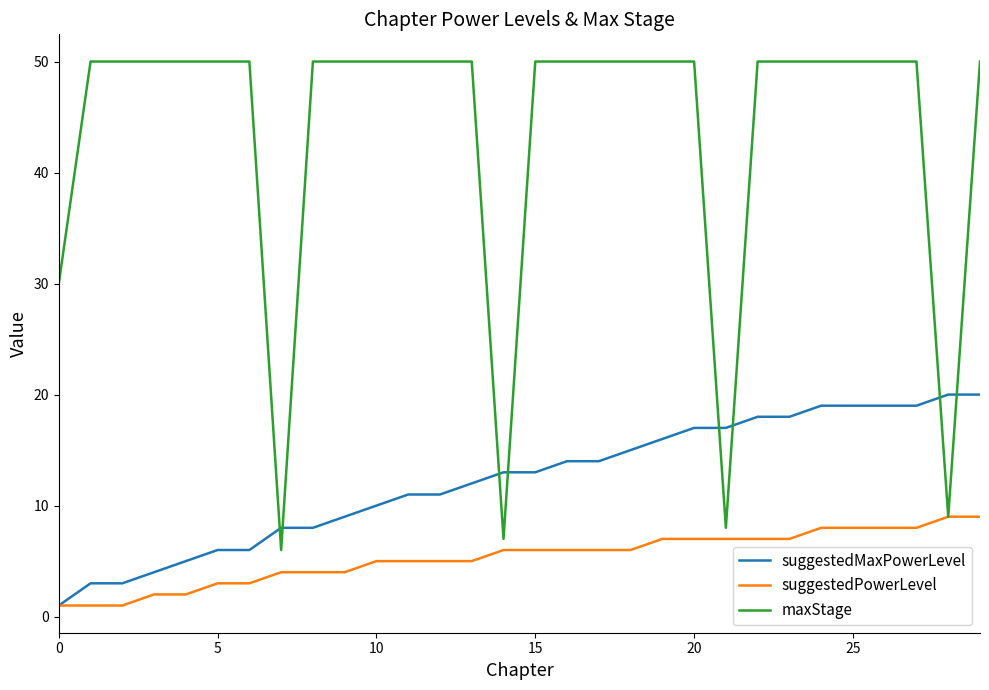

What is the difference between the maximum and minimum values in the maxStage series?

44